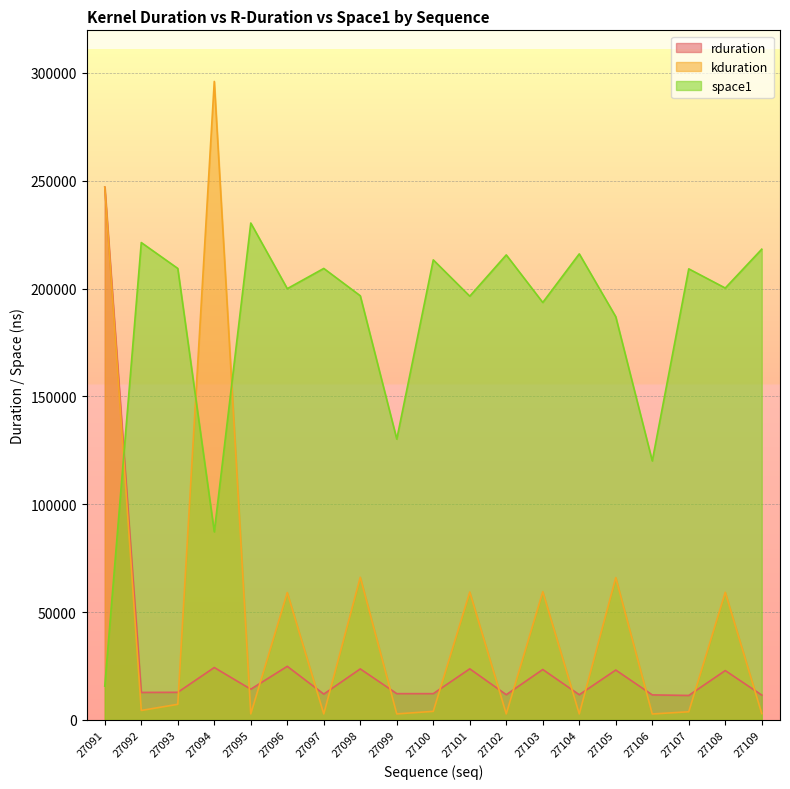

After their last crossing, which series has the higher values: space1 or rduration?

space1